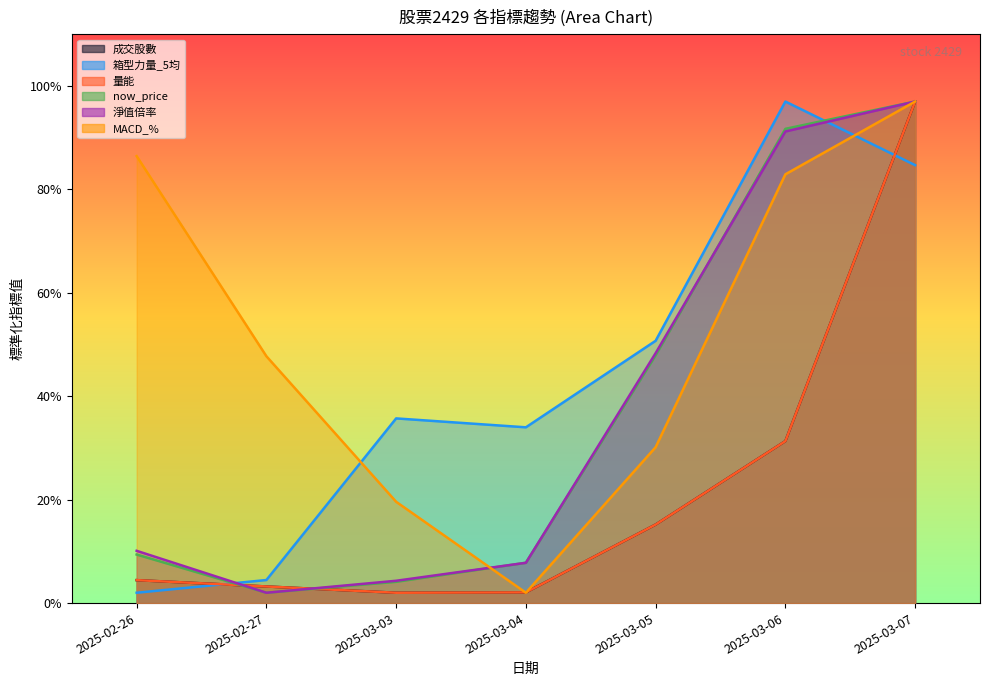

What is the label of the 5th point from the left?

2025-03-05